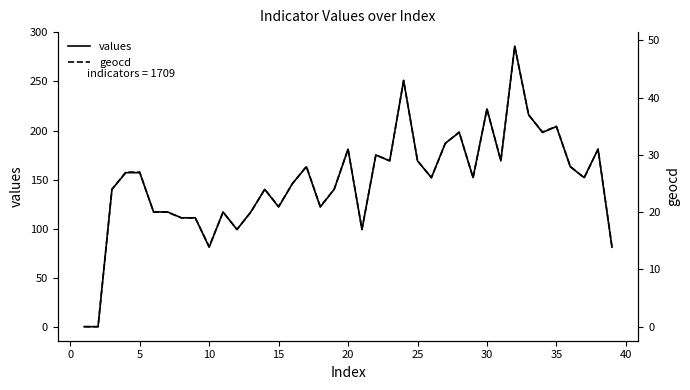

Reading left to right, list all the values displayed in this chart.

values: 0	0	140	157	157	117	117	111	111	81	117	99	117	140	122	146	163	122	140	181	99	175	169	251	169	152	187	198	152	222	169	286	216	198	204	163	152	181	81
geocd: 0	0	24	27	27	20	20	19	19	14	20	17	20	24	21	25	28	21	24	31	17	30	29	43	29	26	32	34	26	38	29	49	37	34	35	28	26	31	14